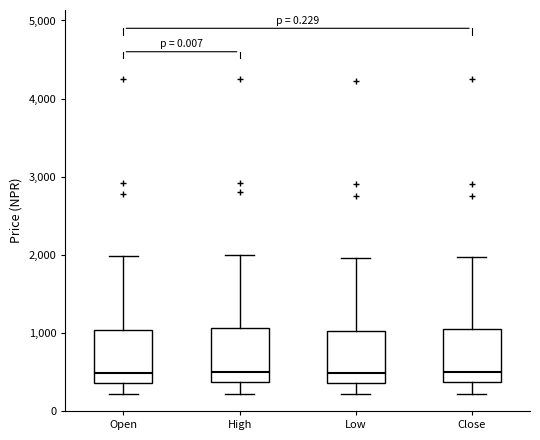

Where does the upper whisker of the box for High end on the y-axis? The values are not printed on the chart, so give them approximately, as read against the axis.

2000